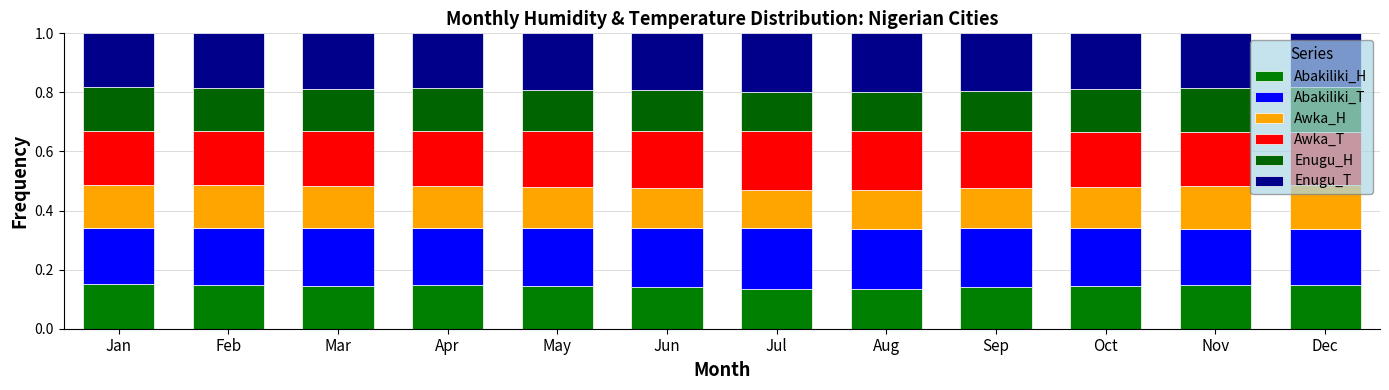

At which category is the sum across all series the highest?

Feb